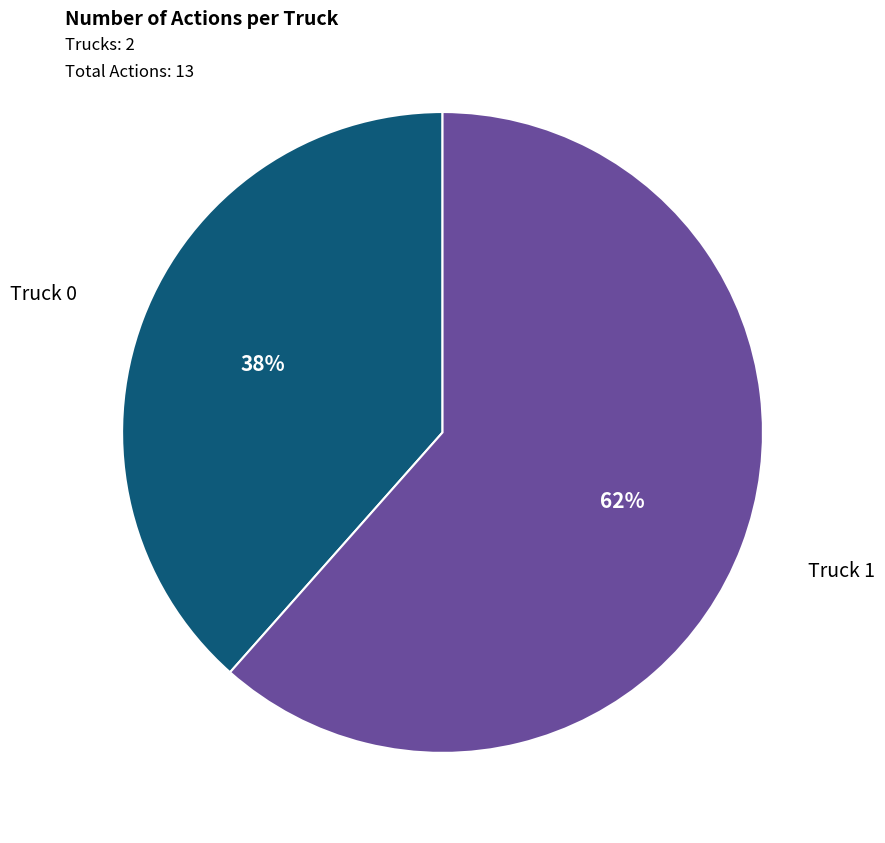

Count the number of slices in the pie.

2